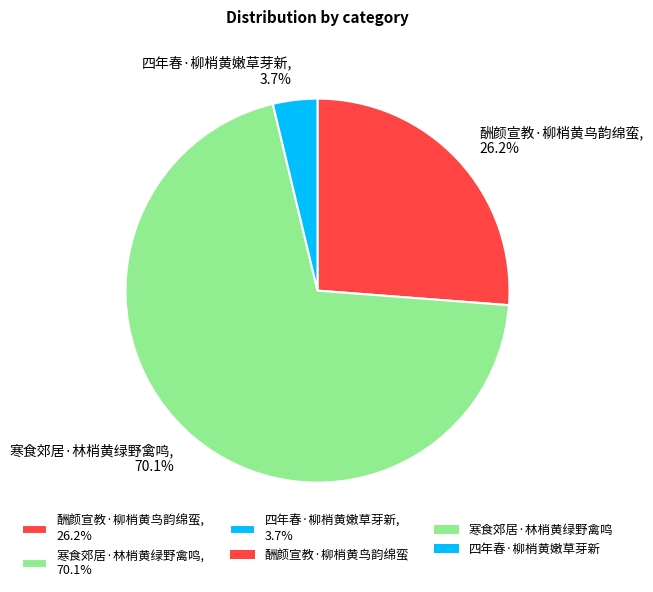

Between 寒食郊居·林梢黄绿野禽鸣, 70.1% and 四年春·柳梢黄嫩草芽新, 3.7%, which is larger?

寒食郊居·林梢黄绿野禽鸣, 70.1%